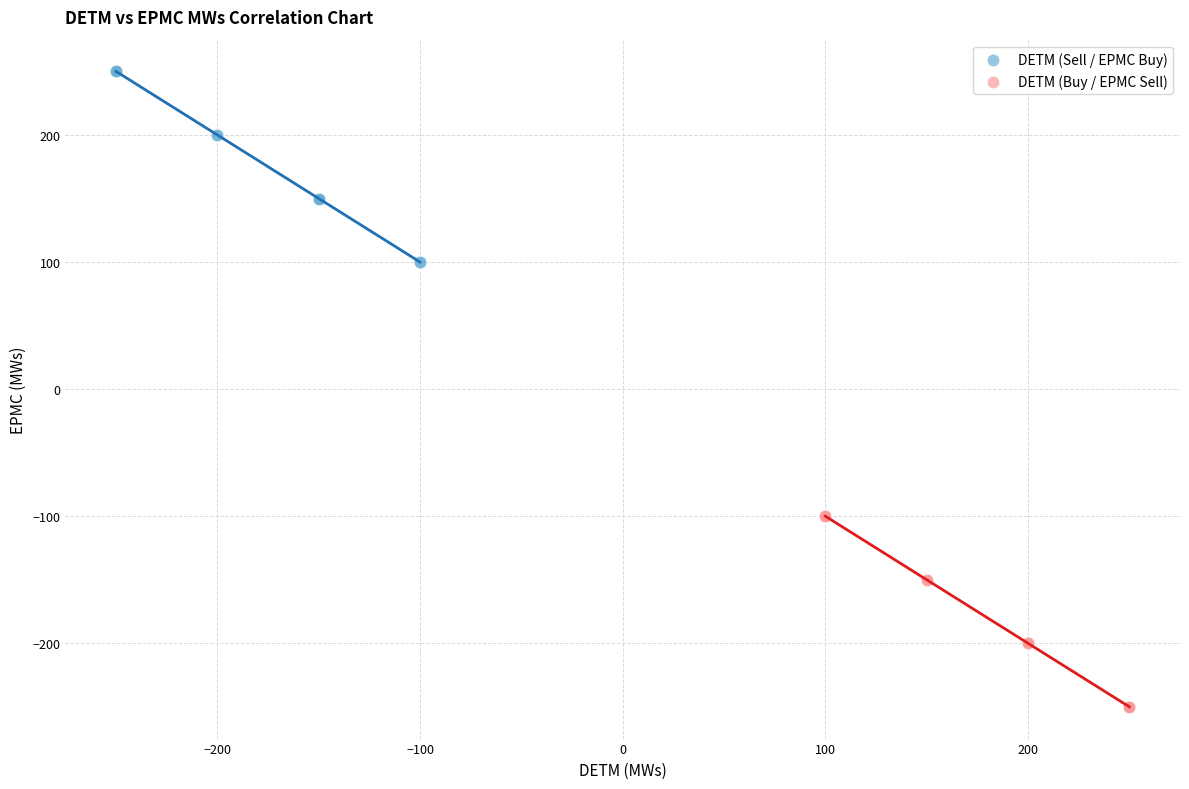

Which series contains the highest Y value?

DETM (Sell / EPMC Buy)